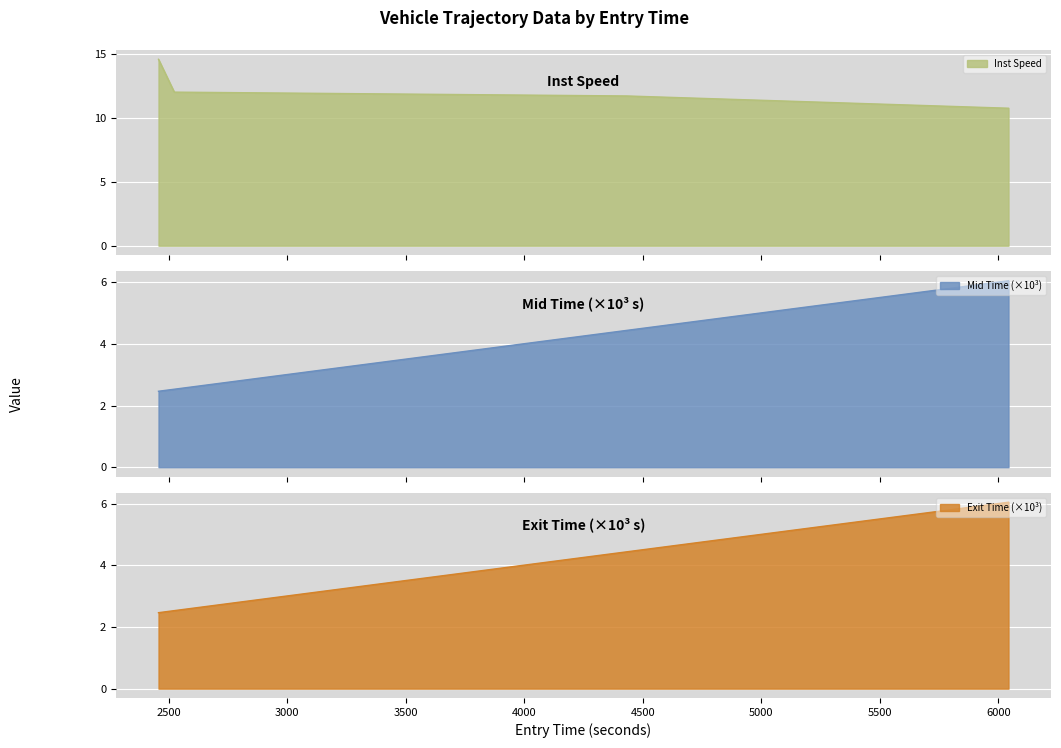

Which series changed the most between 4432.199572597888 and 6042.505166777263?

mid